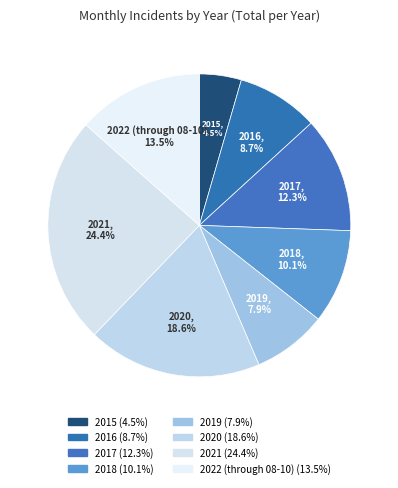

Which slice is the largest?

2021